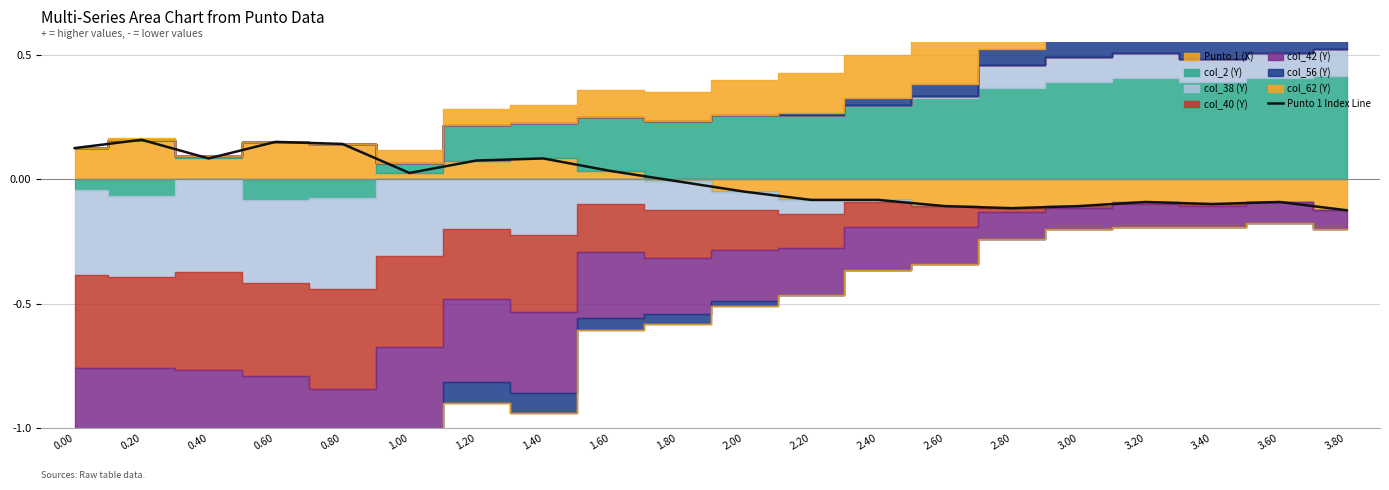

Reading left to right, extract all data points from this chart.

0.00=0.1	0.20=0.2	0.40=0.1	0.60=0.1	0.80=0.1	1.00=0.0	1.20=0.1	1.40=0.1	1.60=0.0	1.80=-0.0	2.00=-0.1	2.20=-0.1	2.40=-0.1	2.60=-0.1	2.80=-0.1	3.00=-0.1	3.20=-0.1	3.40=-0.1	3.60=-0.1	3.80=-0.1